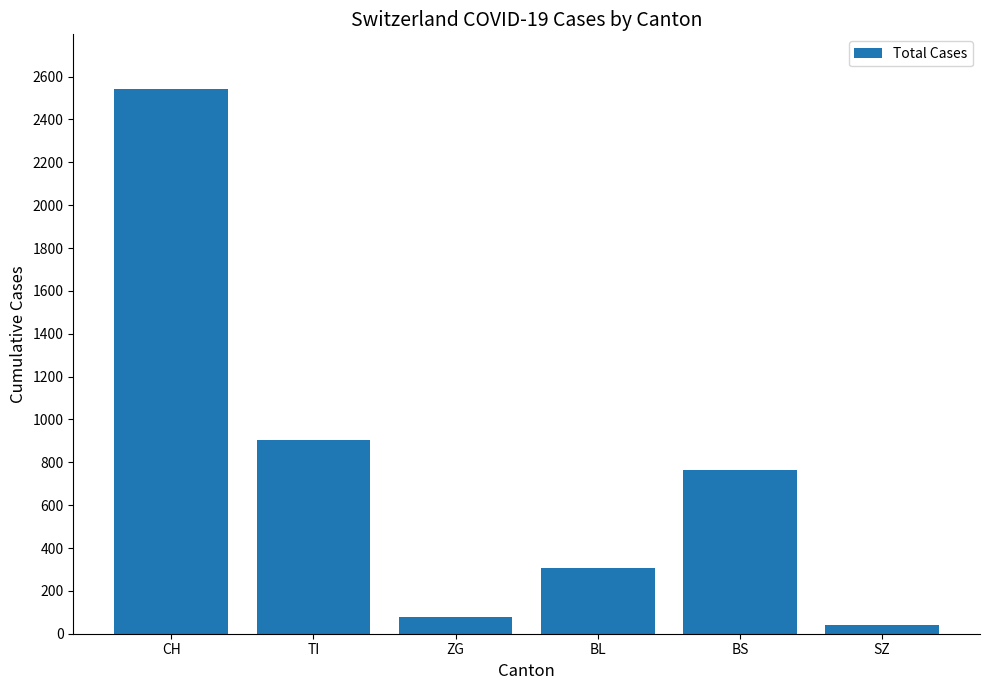

Rank the categories by value from lowest to highest.

SZ, ZG, BL, BS, TI, CH